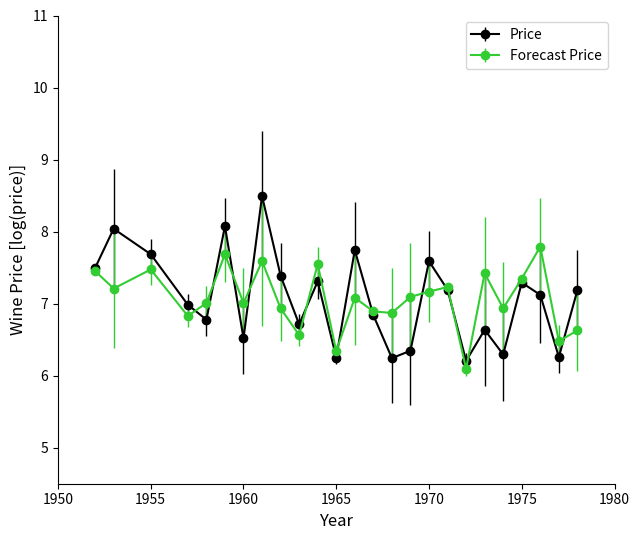

Which series has the widest spread of values?

Price